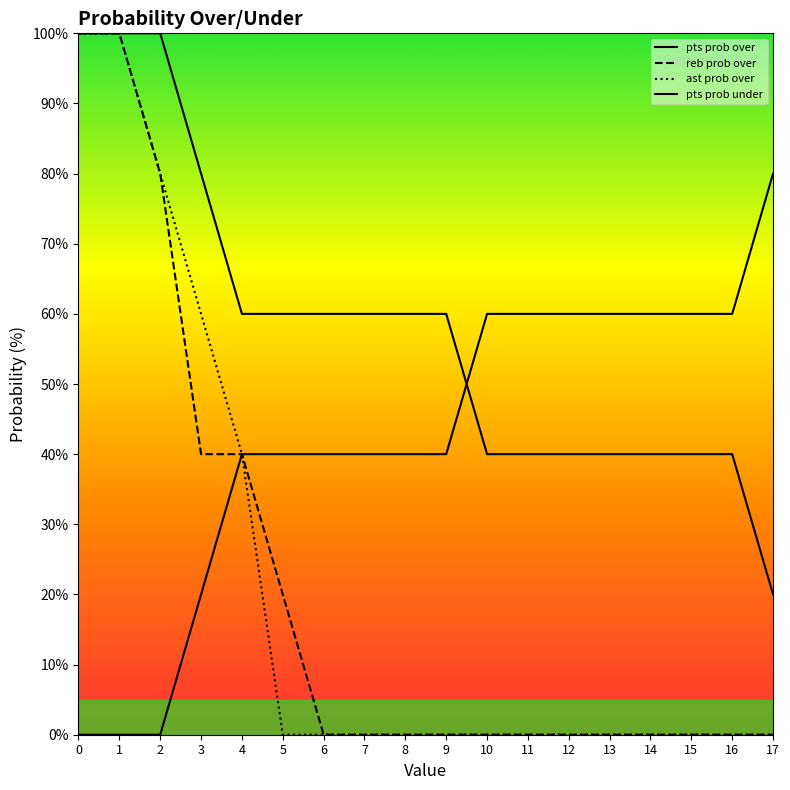

True or false: reb prob over and reb prob under intersect in this chart.

False